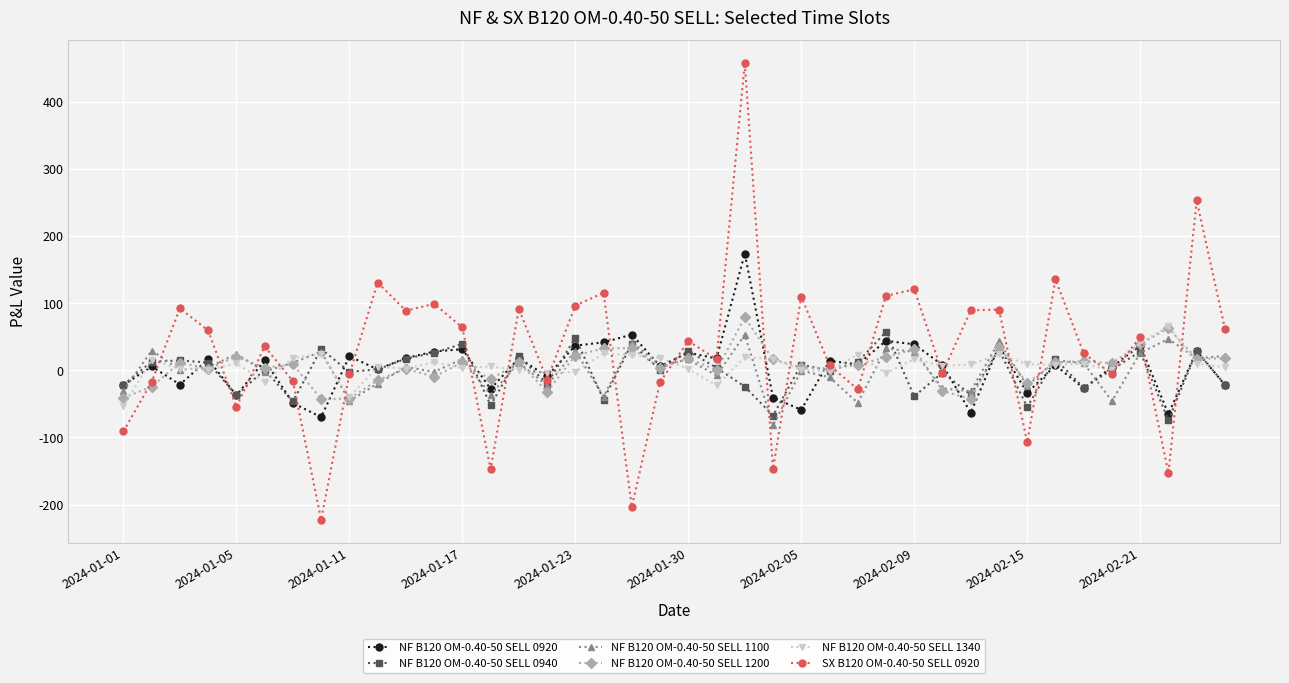

What is the highest value of the NF B120 OM-0.40-50 SELL 0940 series?

57.4